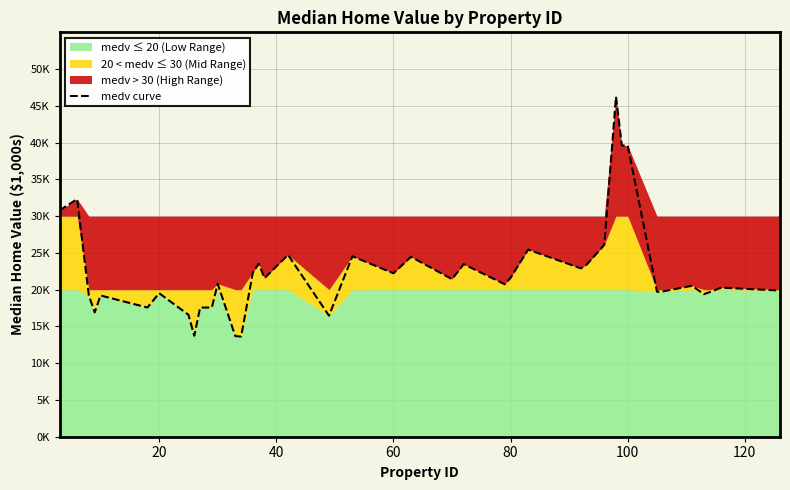

What is the maximum value shown in the chart?

46.2